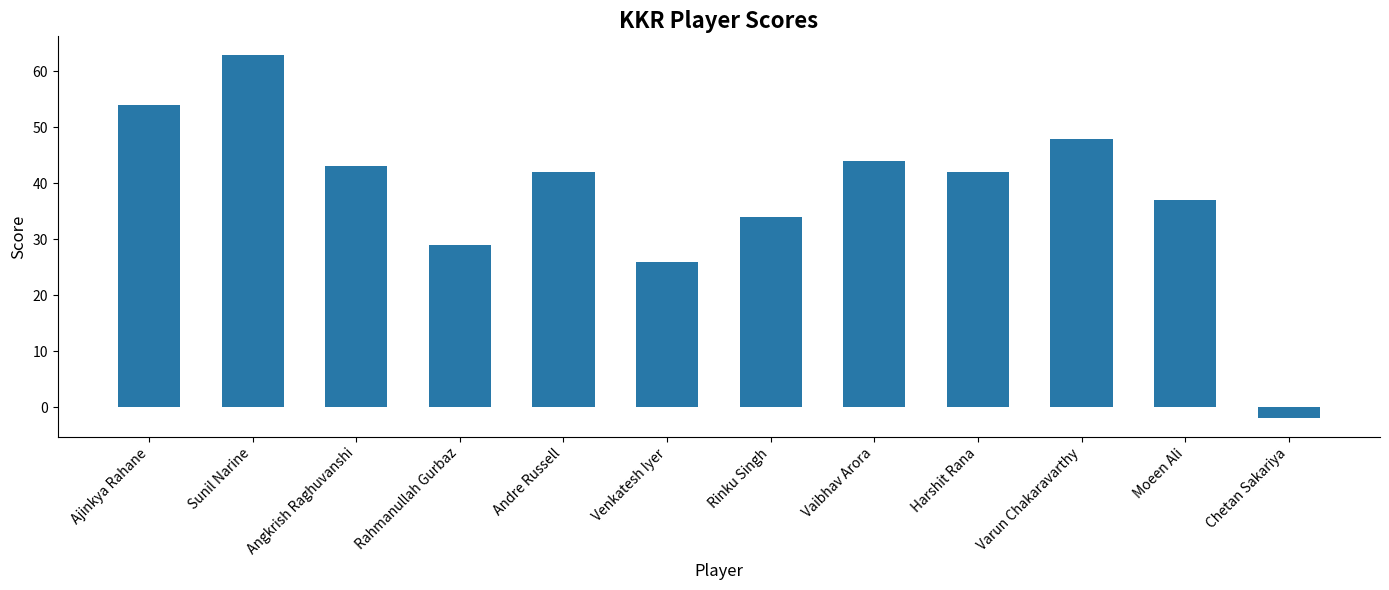

How many distinct data groups are displayed?

1